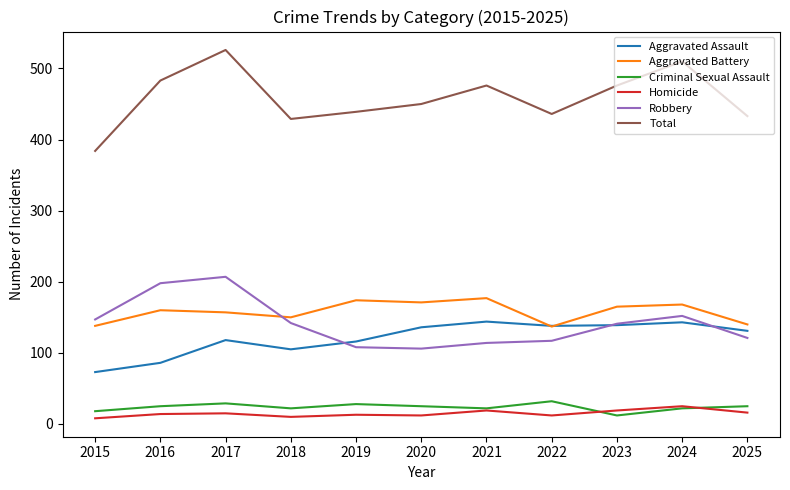

Which series has the widest spread of values?

Total